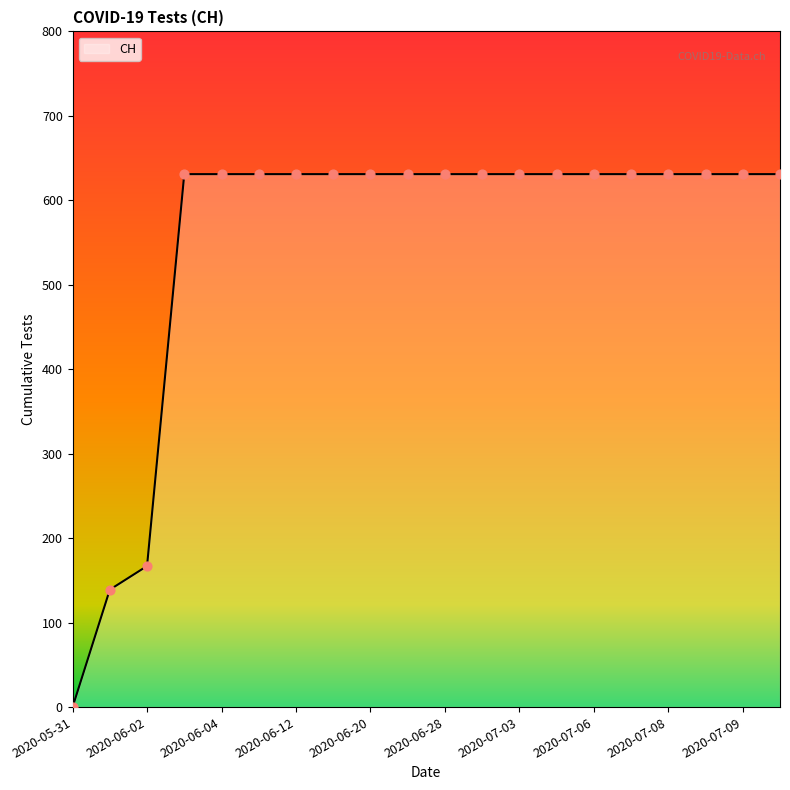

What is the maximum value shown in the chart?

631